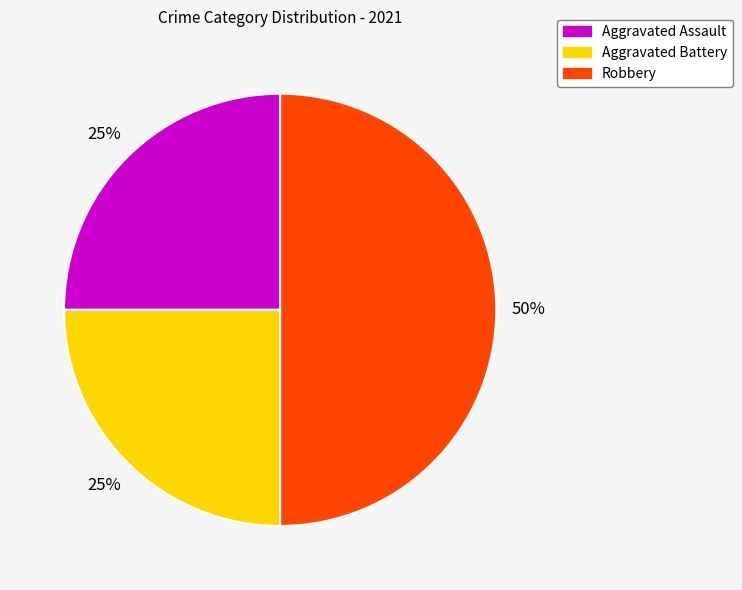

What is the largest slice in the pie chart?

Robbery